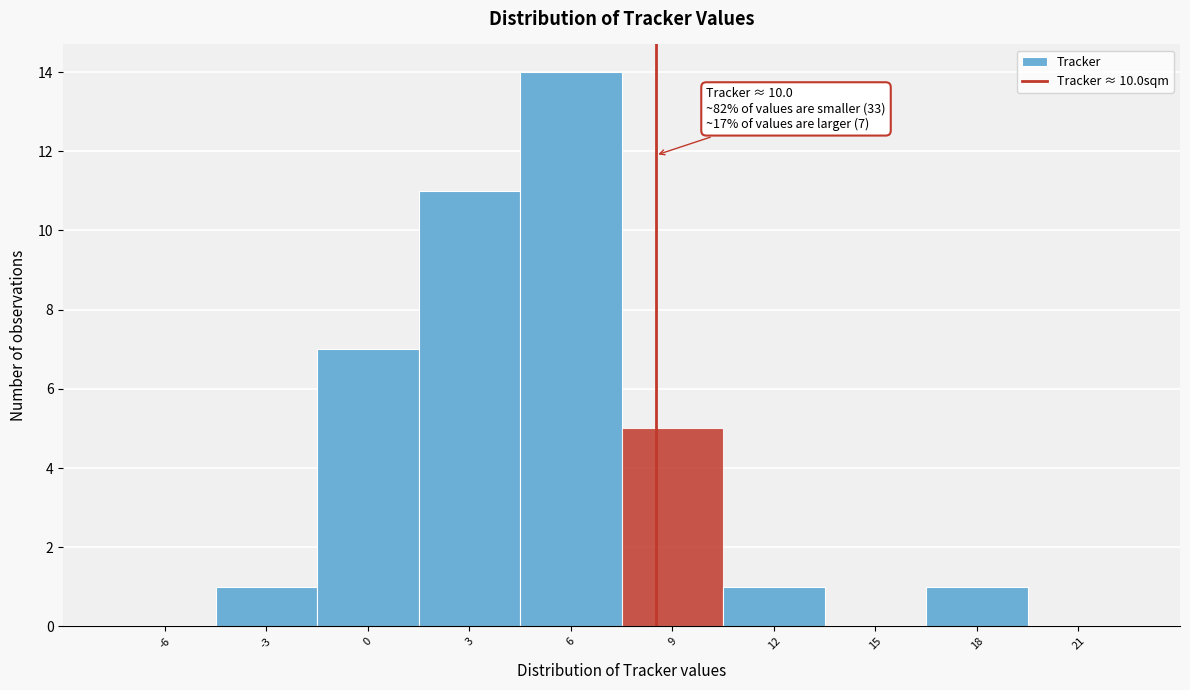

Reading left to right, list all the values displayed in this chart.

-6=0	-3=1	0=7	3=11	6=14	9=5	12=1	15=0	18=1	21=0